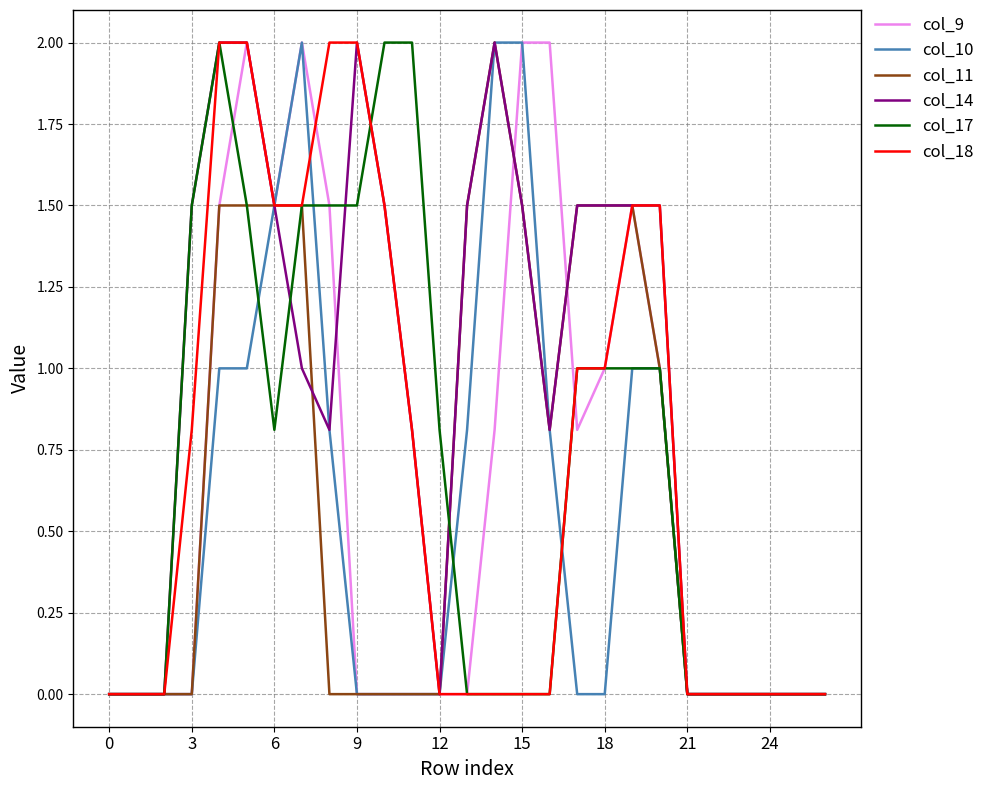

Reading right to left, list all the values displayed in this chart.

col_9: 0.0	0.0	0.0	0.0	0.0	0.0	1.0	1.5	1.0	0.8	2.0	2.0	0.8	0.0	0.0	0.0	0.0	0.0	1.5	2.0	1.5	2.0	1.5	0.0	0.0	0.0	0.0
col_10: 0.0	0.0	0.0	0.0	0.0	0.0	1.0	1.0	0.0	0.0	0.8	2.0	2.0	0.8	0.0	0.0	0.0	0.0	0.8	2.0	1.5	1.0	1.0	0.0	0.0	0.0	0.0
col_11: 0.0	0.0	0.0	0.0	0.0	0.0	1.0	1.5	1.5	1.5	0.8	1.5	2.0	1.5	0.0	0.0	0.0	0.0	0.0	1.5	1.5	1.5	1.5	0.0	0.0	0.0	0.0
col_14: 0.0	0.0	0.0	0.0	0.0	0.0	1.5	1.5	1.5	1.5	0.8	1.5	2.0	1.5	0.0	0.8	1.5	2.0	0.8	1.0	1.5	2.0	2.0	1.5	0.0	0.0	0.0
col_17: 0.0	0.0	0.0	0.0	0.0	0.0	1.0	1.0	1.0	1.0	0.0	0.0	0.0	0.0	0.8	2.0	2.0	1.5	1.5	1.5	0.8	1.5	2.0	1.5	0.0	0.0	0.0
col_18: 0.0	0.0	0.0	0.0	0.0	0.0	1.5	1.5	1.0	1.0	0.0	0.0	0.0	0.0	0.0	0.8	1.5	2.0	2.0	1.5	1.5	2.0	2.0	0.8	0.0	0.0	0.0